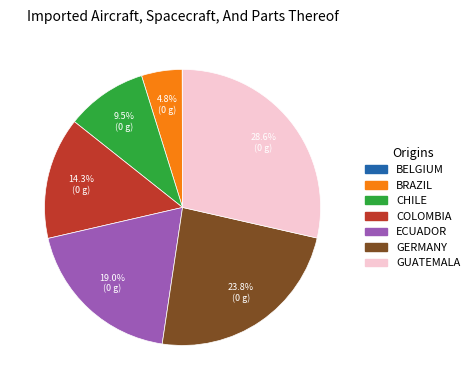

Does any single category account for the majority?

No